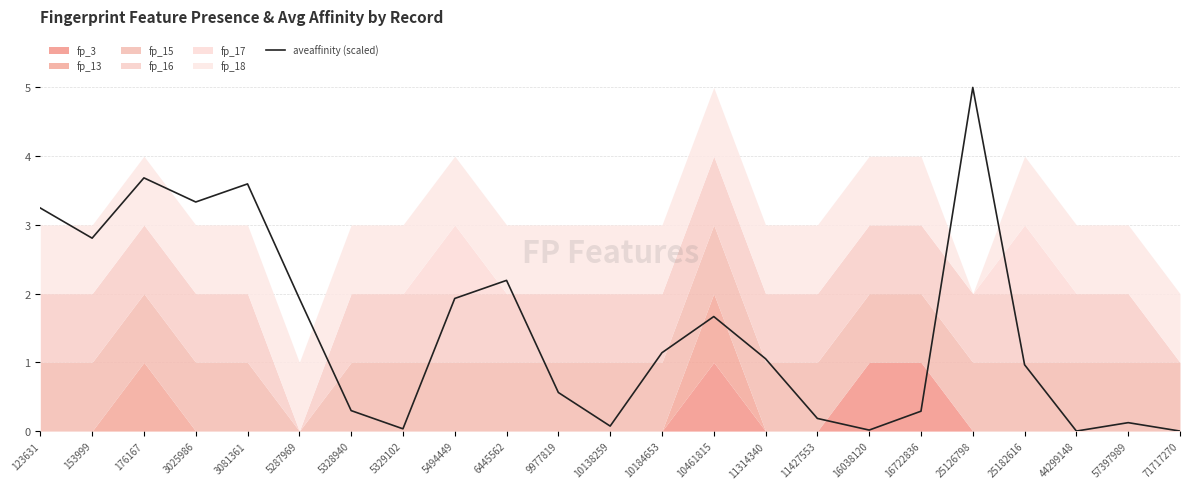

What is the difference between the maximum and minimum values?

5.0